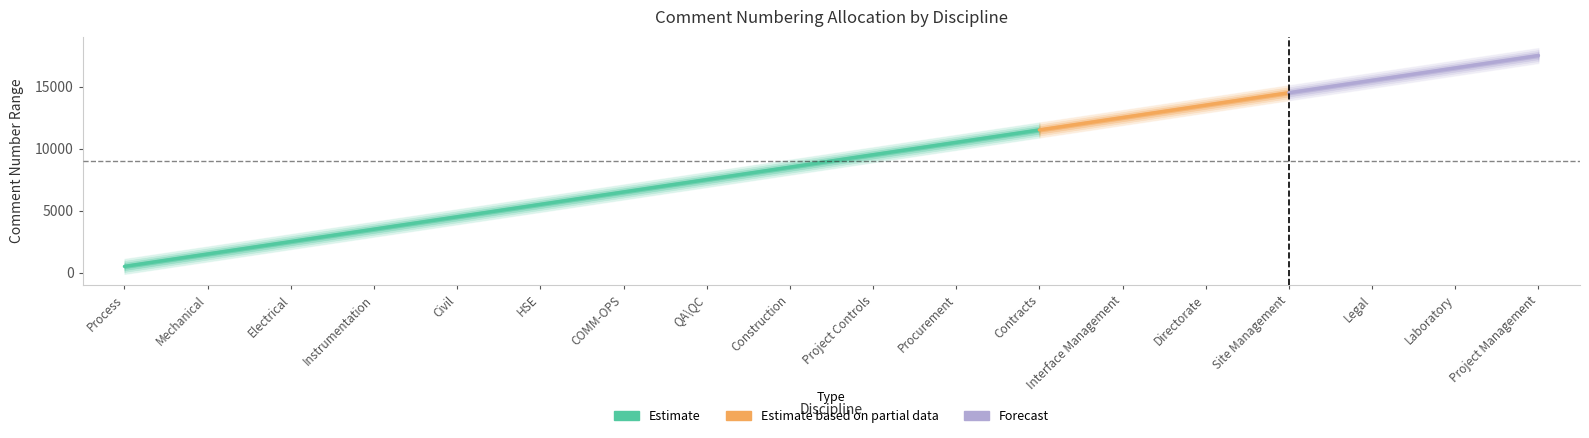

Rank the categories by Start value from highest to lowest.

Project Management, Laboratory, Legal, Site Management, Directorate, Interface Management, Contracts, Procurement, Project Controls, Construction, QA\QC, COMM-OPS, HSE, Civil, Instrumentation, Electrical, Mechanical, Process